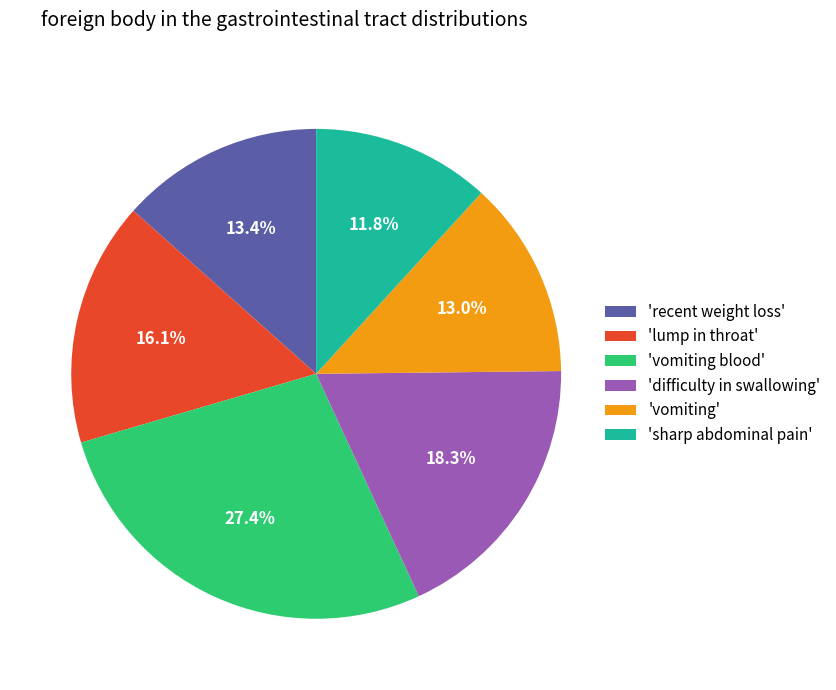

Does any single category account for the majority?

No